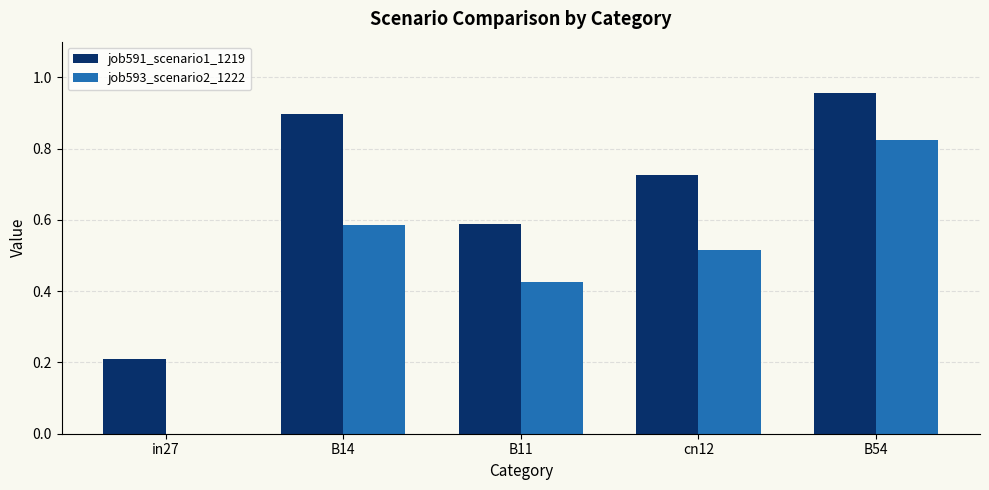

What is the sum of all job593_scenario2_1222 values?

2.4